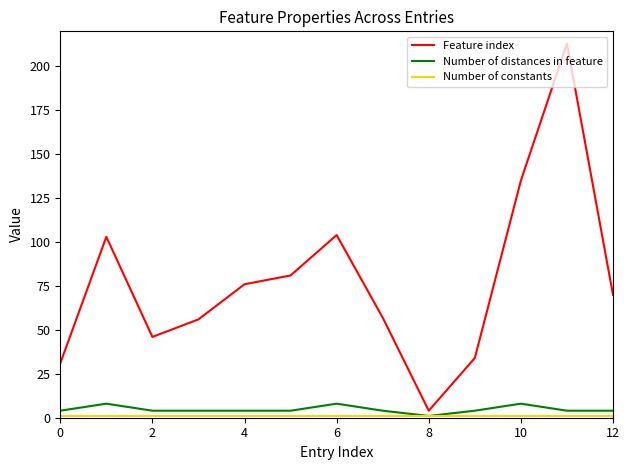

What is the maximum value for Feature index?

213